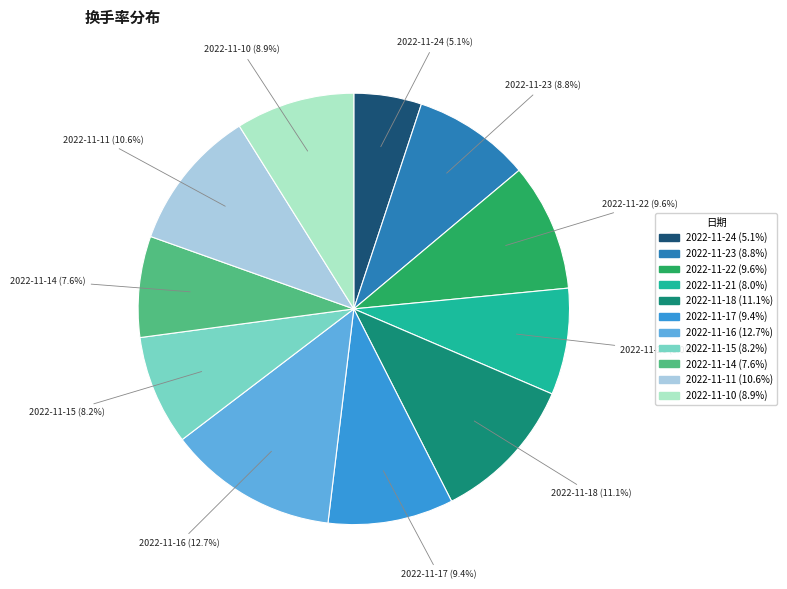

What percentage is the 2022-11-17 slice, to the nearest percent?

9%